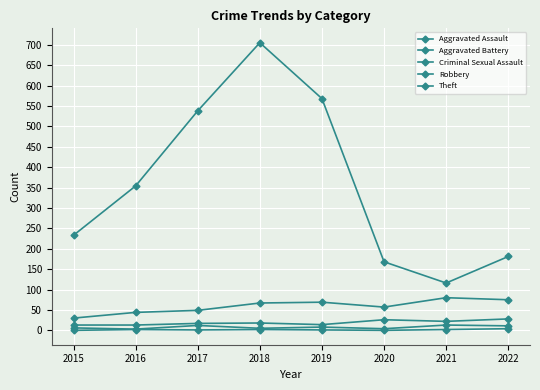

True or false: Criminal Sexual Assault and Aggravated Assault cross at least once.

False